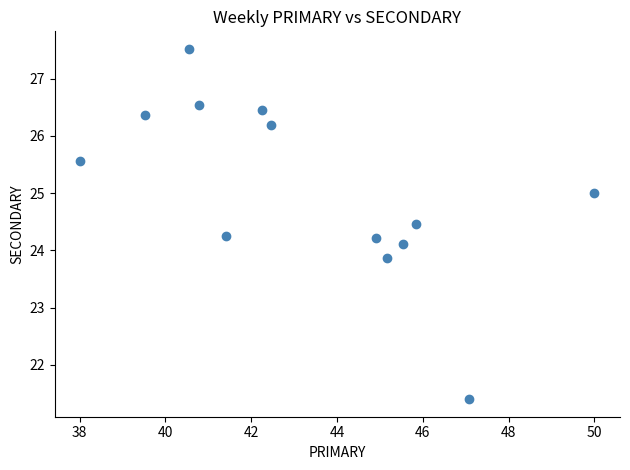

What is the range of X values (max minus min)?

12.0